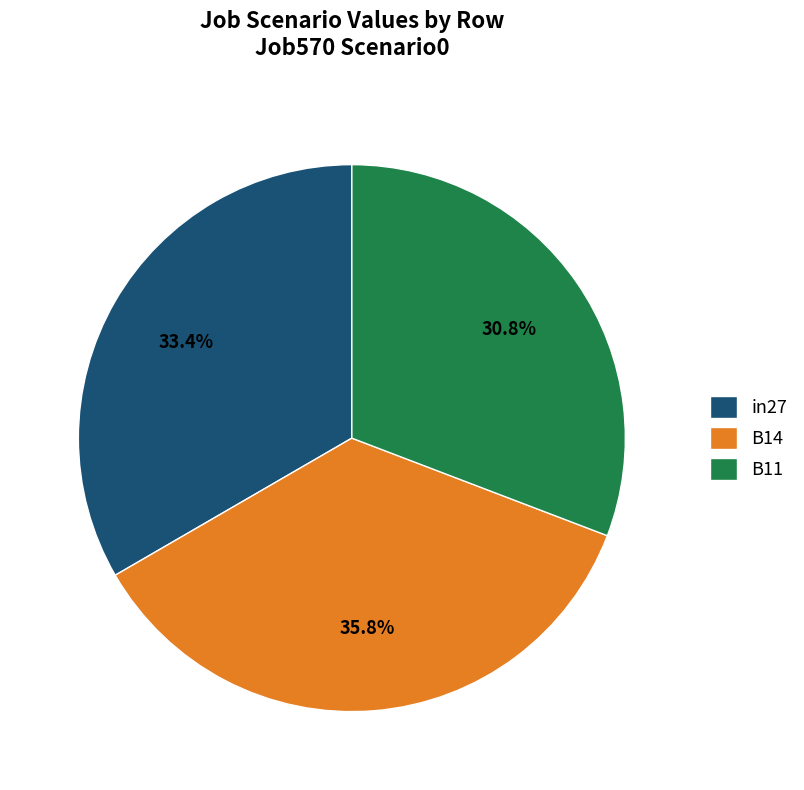

Which has a higher value, B11 or B14?

B14